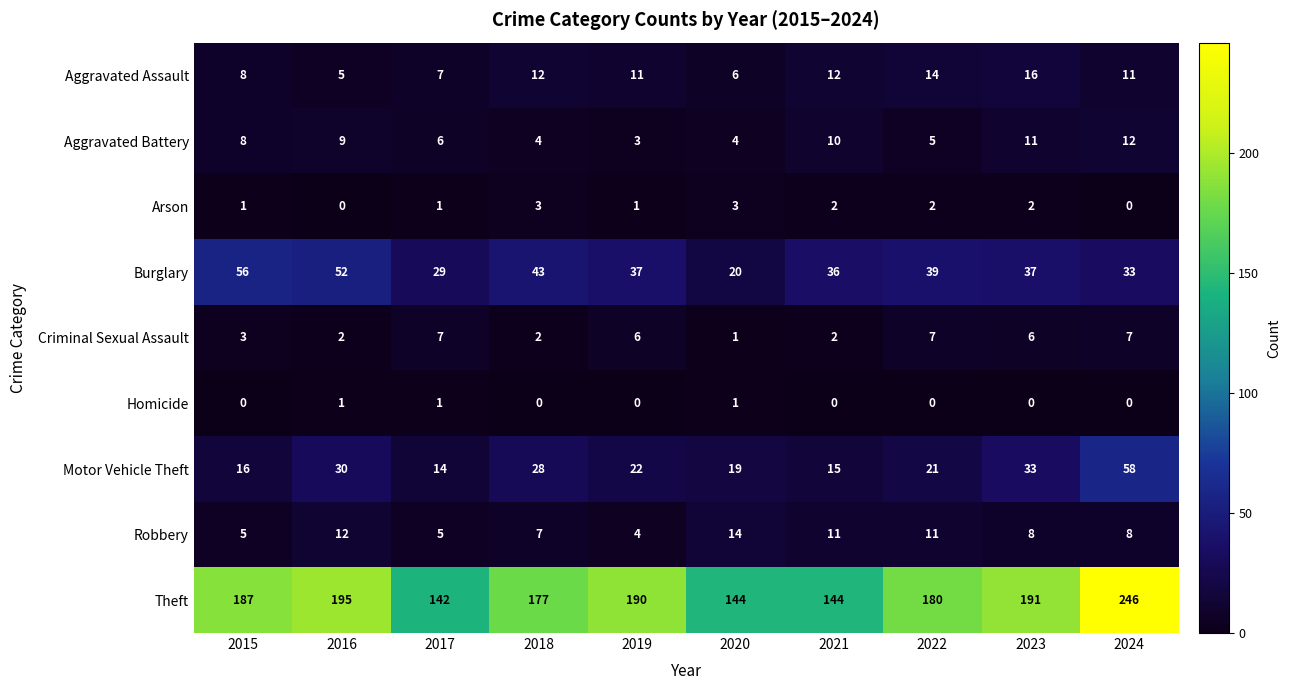

What is the sum of the Theft values at 2019 and 2021?

334